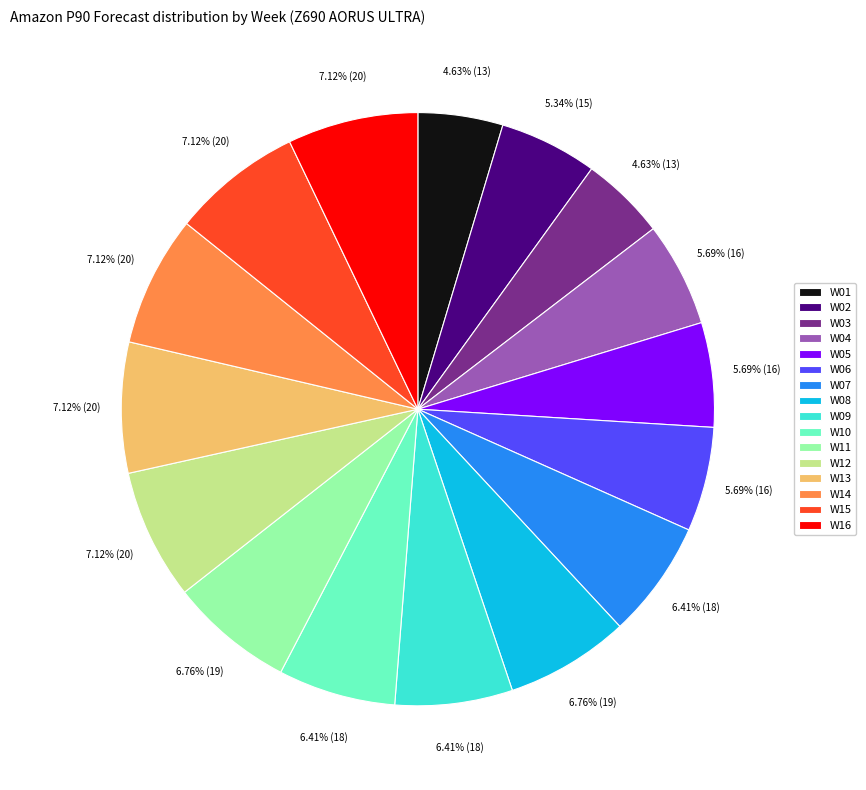

Count the number of slices in the pie.

16